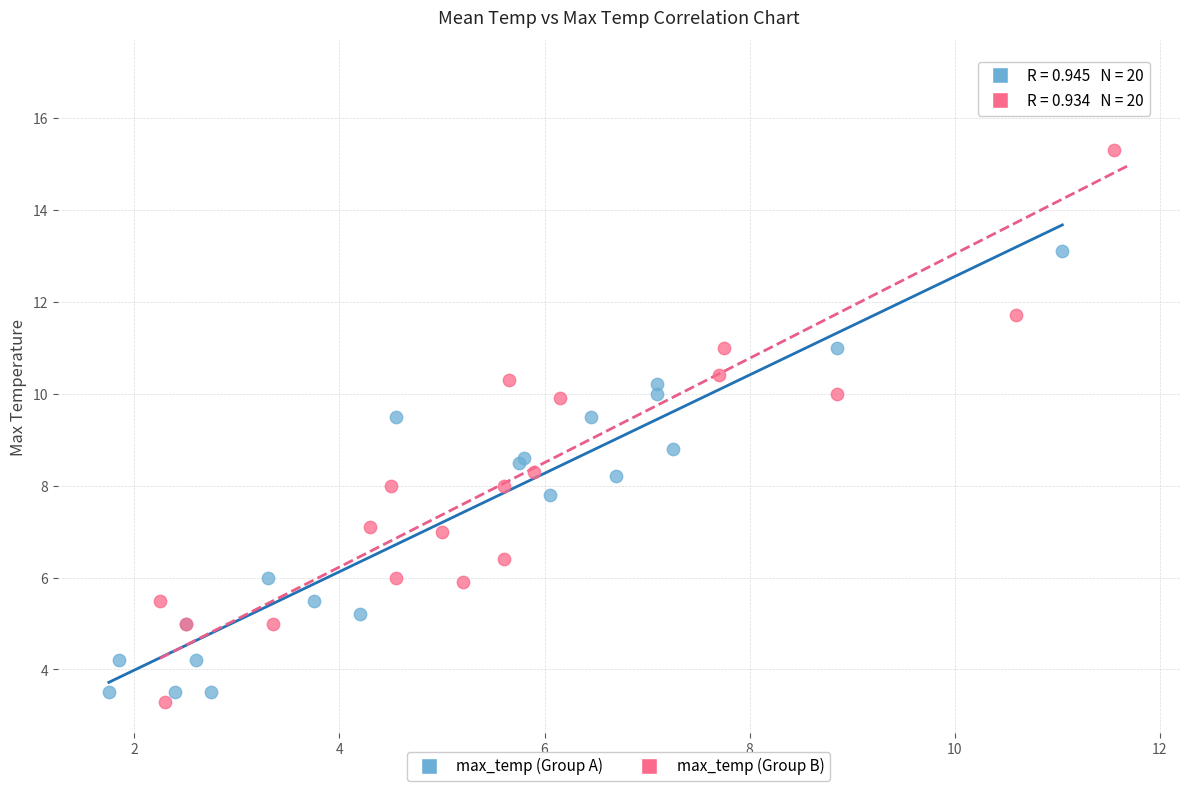

Which series contains the highest Y value?

max_temp (Group B)